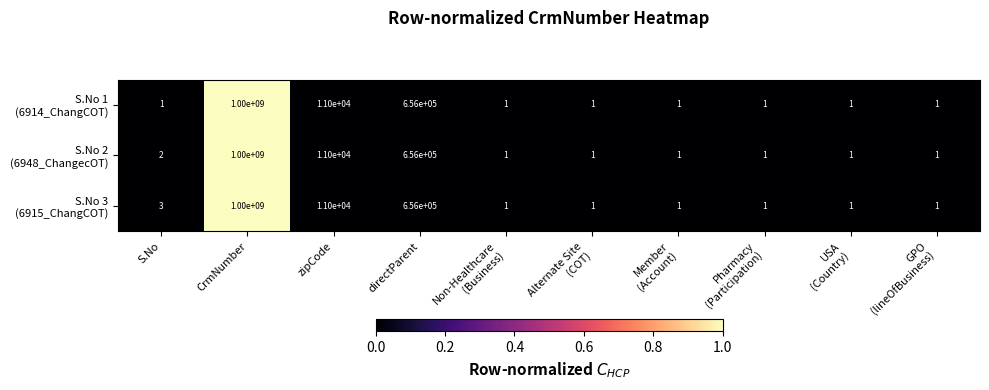

How many categories are shown in the chart?

10